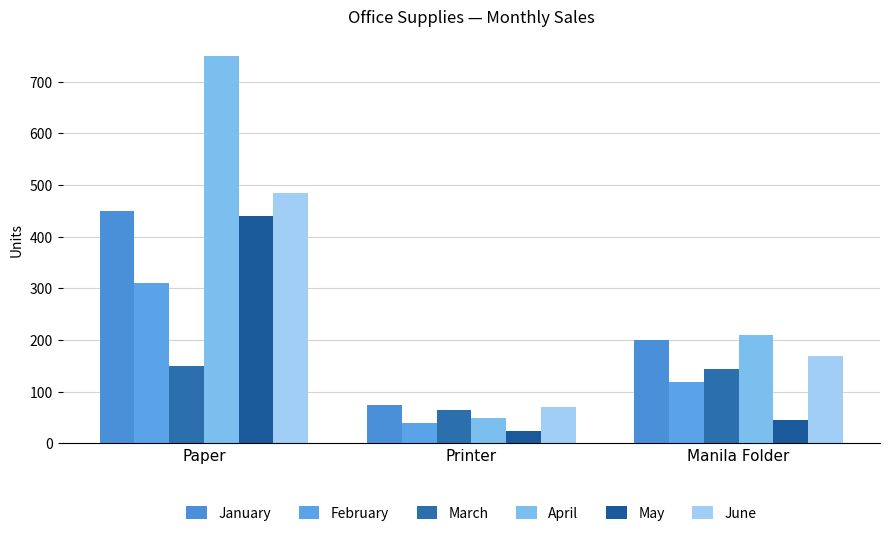

Between Paper and Printer, which series saw the biggest shift?

April